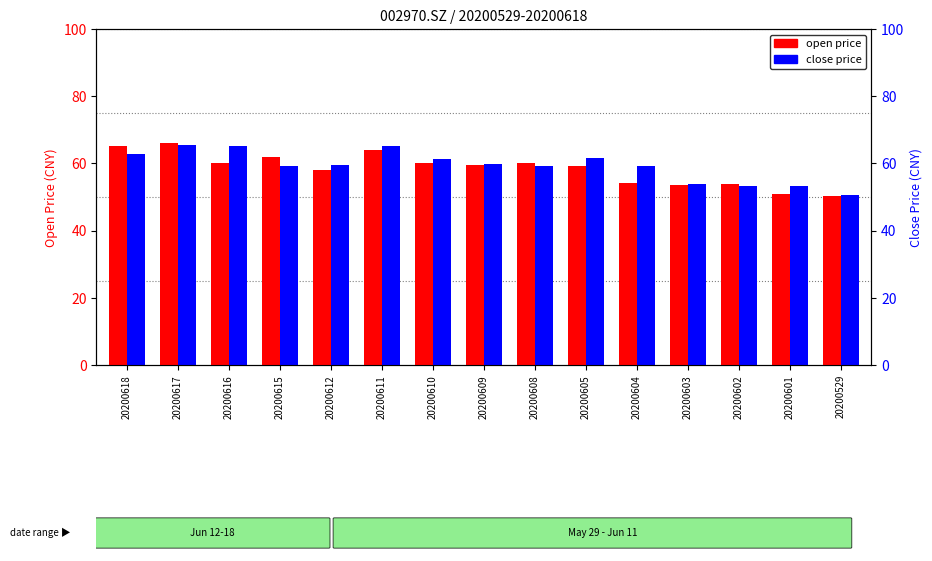

What is the minimum value for open price?

50.2